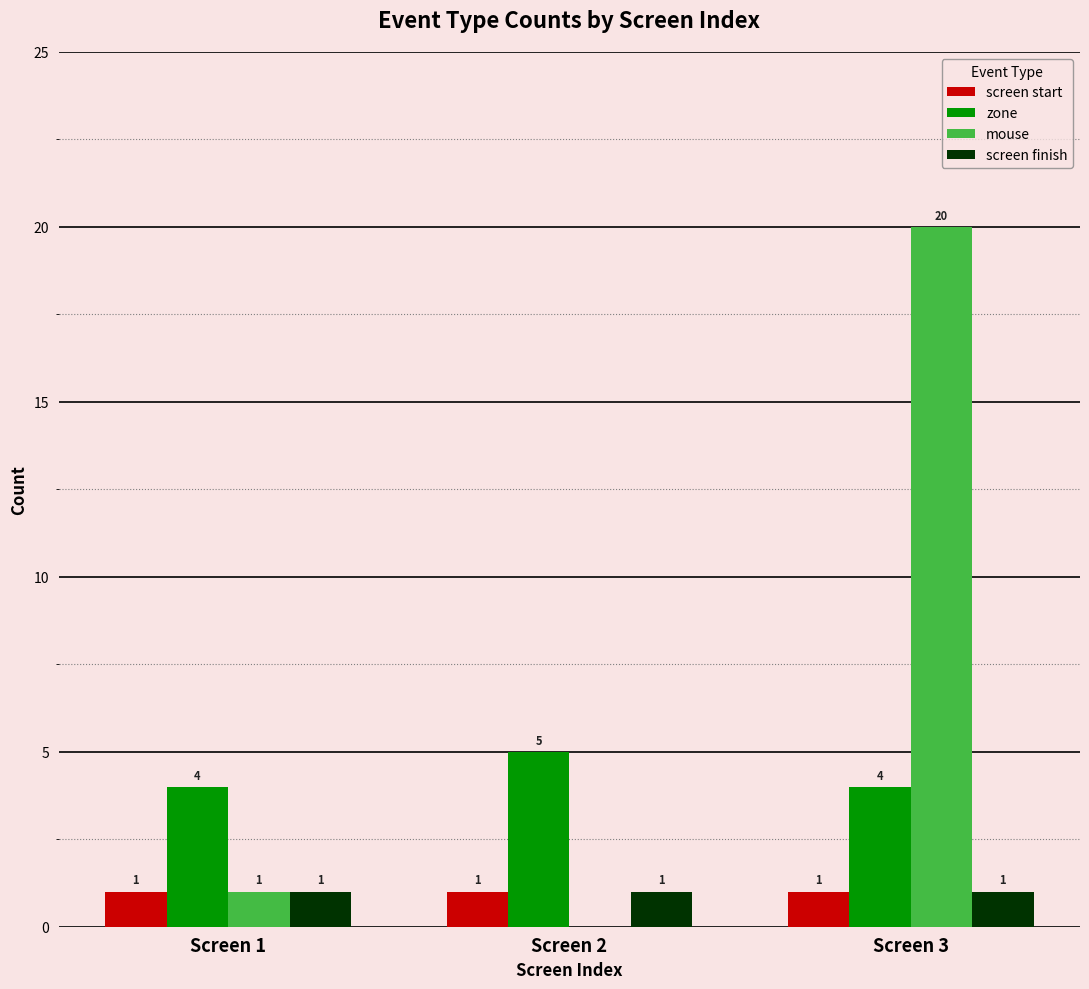

Is it true that mouse equals 20 at Screen 3?

True